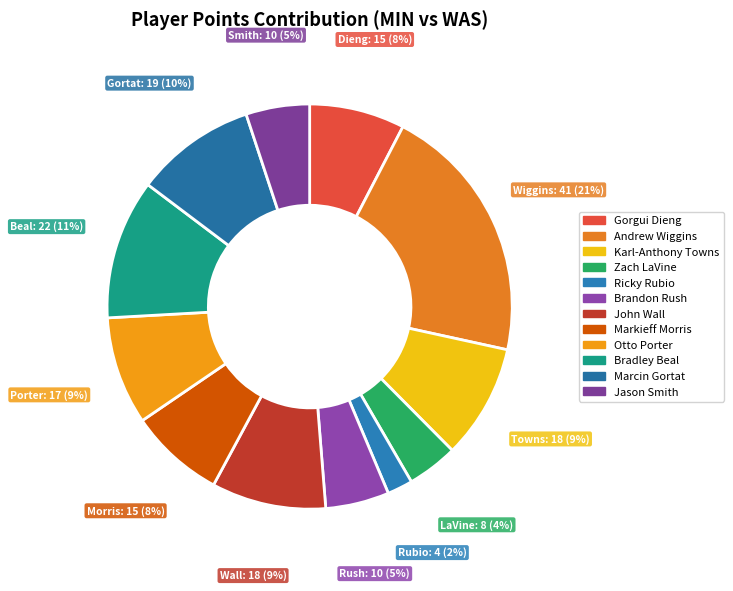

Count the number of slices in the pie.

12